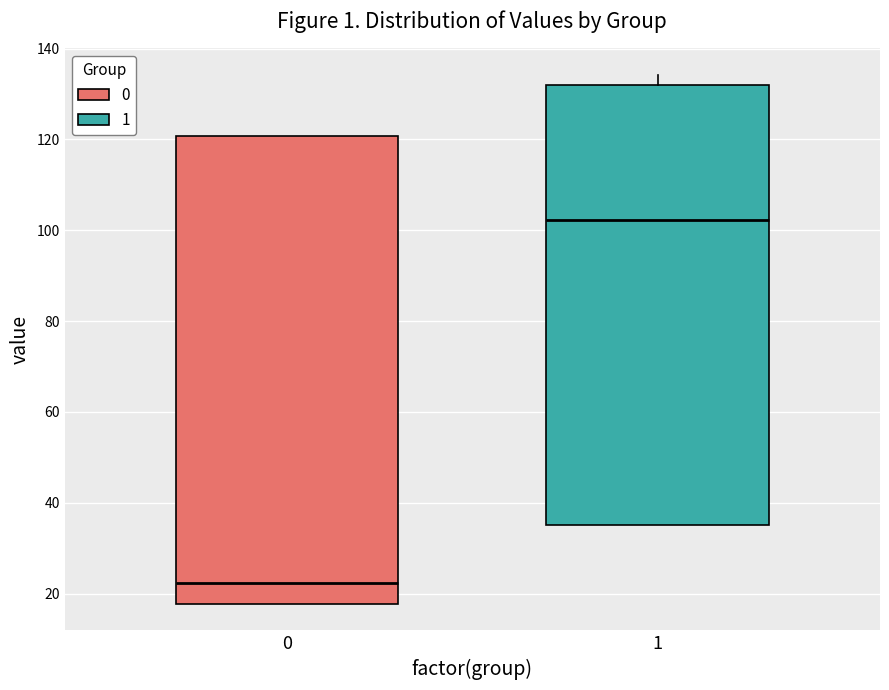

Where is the lower edge of the box at x = 0 on the y-axis? The values are not printed on the chart, so give them approximately, as read against the axis.

18